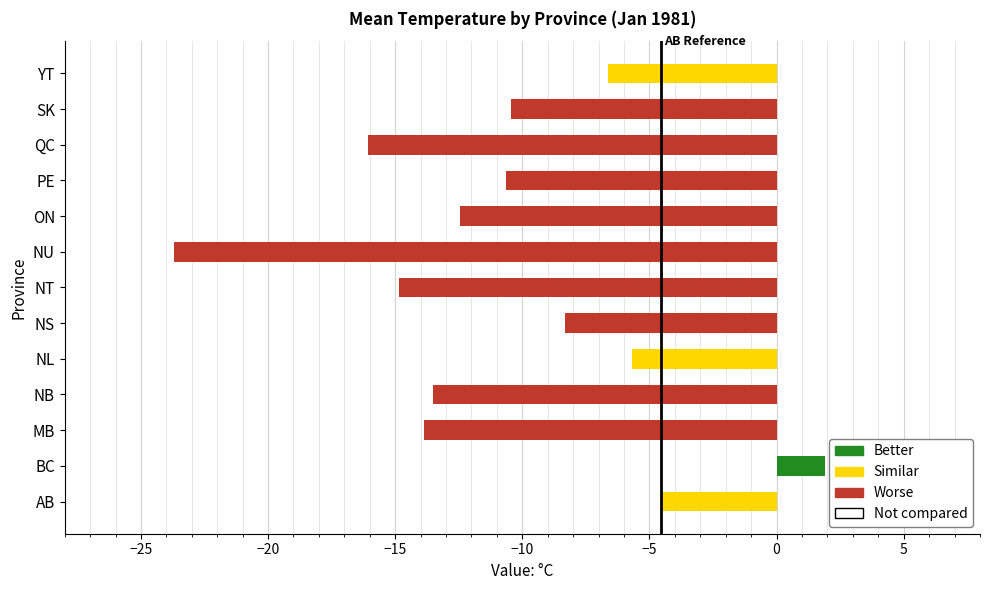

Between AB and NU, which is larger?

AB